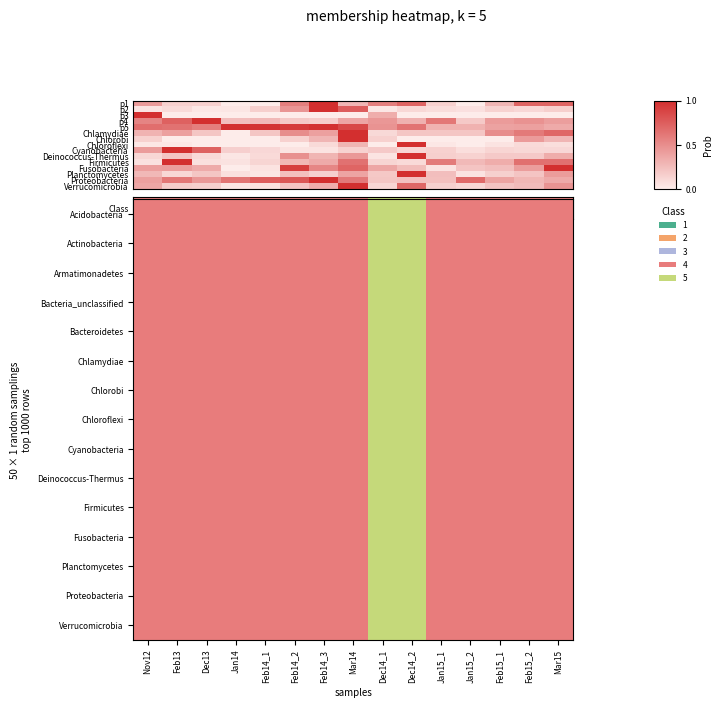

What is the total value across all series at Jan15_2?

45